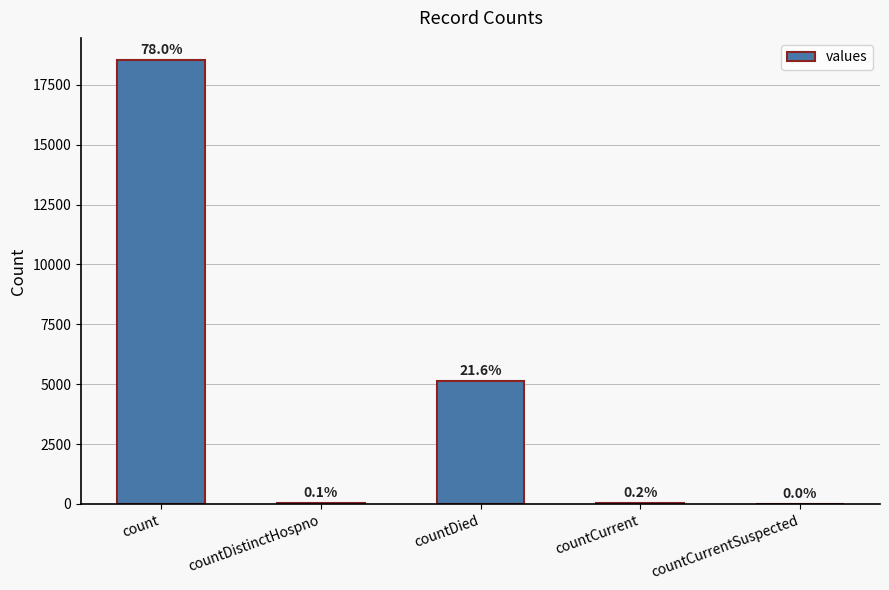

At which label does the data first exceed 52?

count